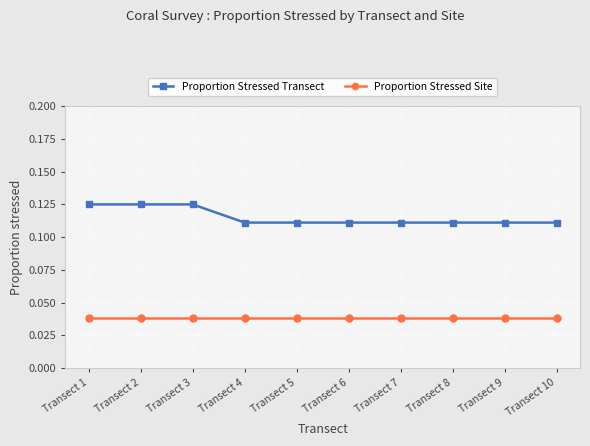

What is the sum of all Proportion Stressed Transect values?

1.2